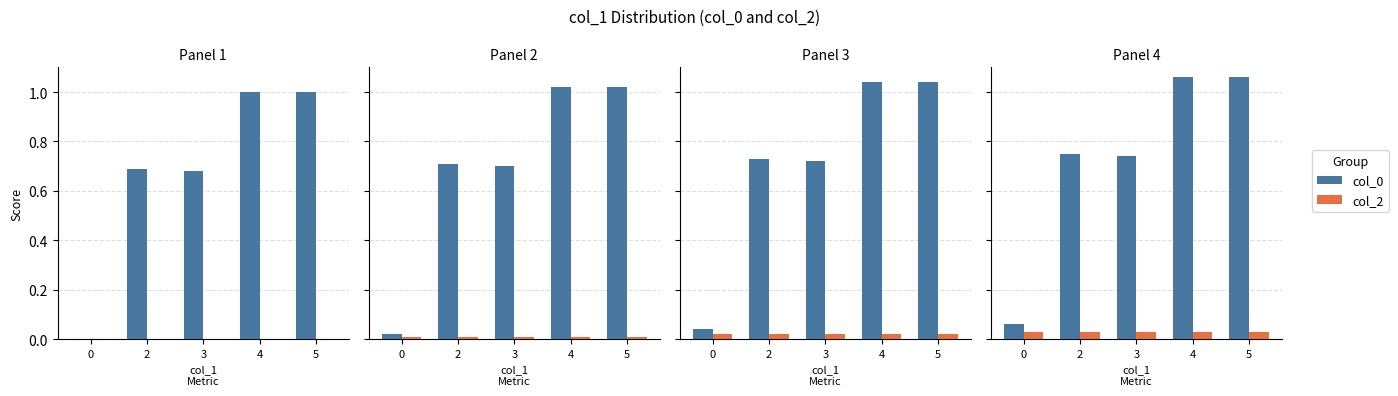

Which series has the largest total across all categories?

col_0